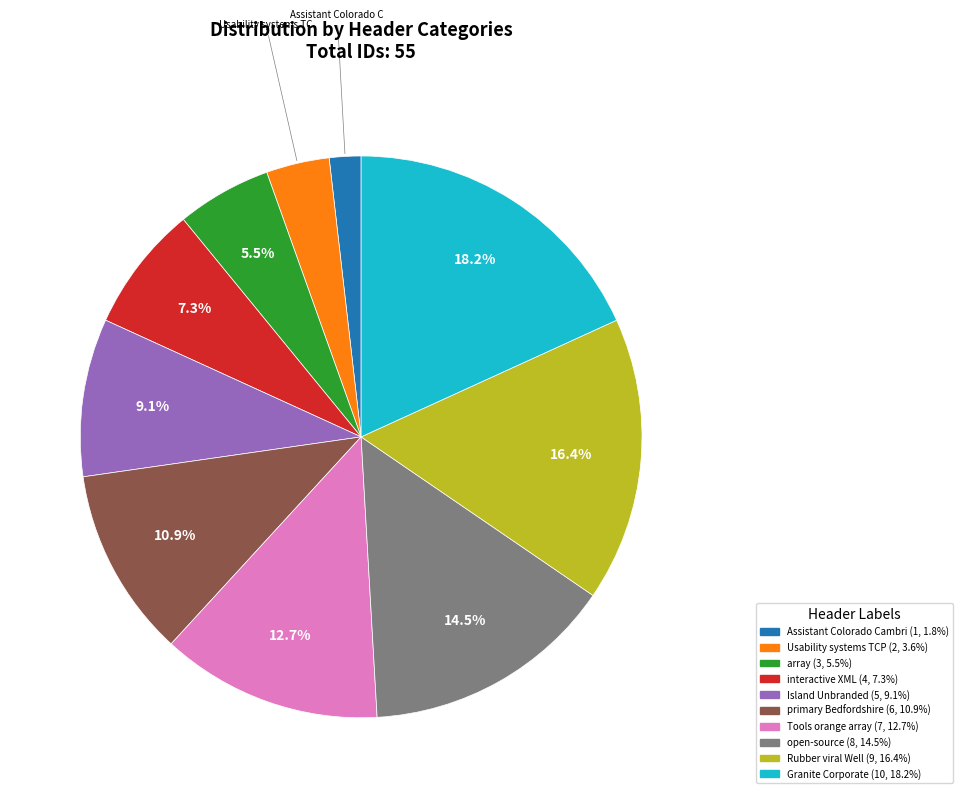

Is there any slice that represents more than half of the pie?

No